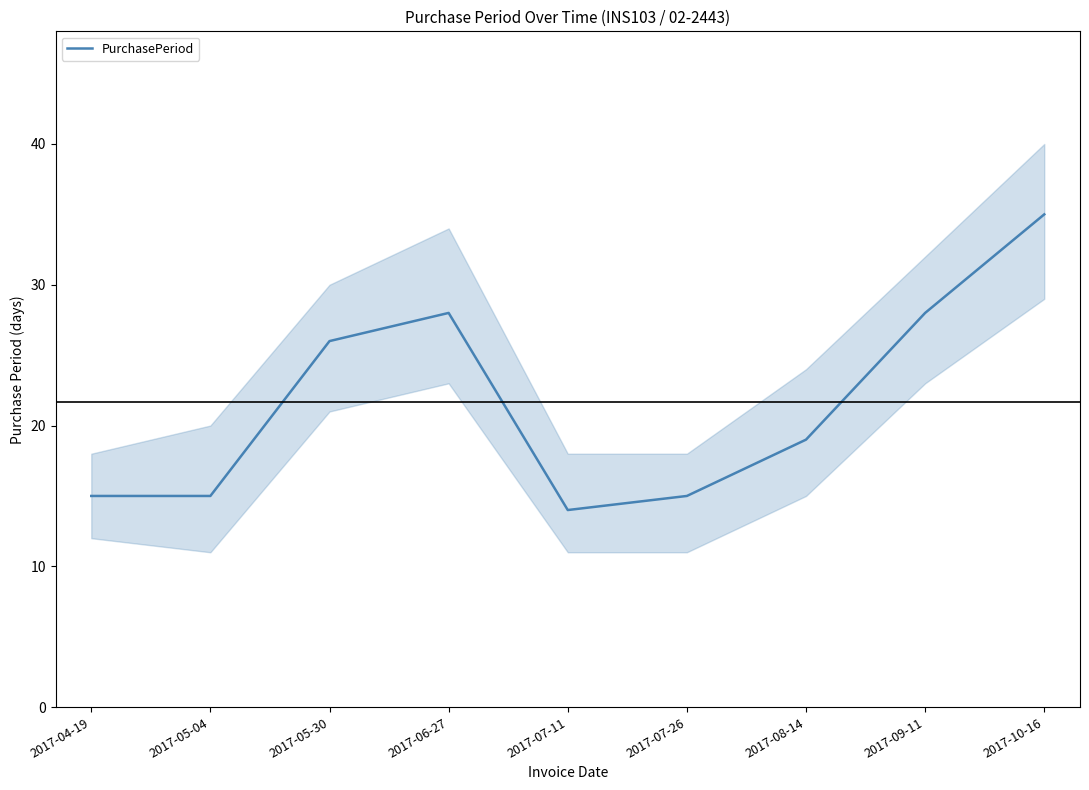

What is the sum of all values?

195